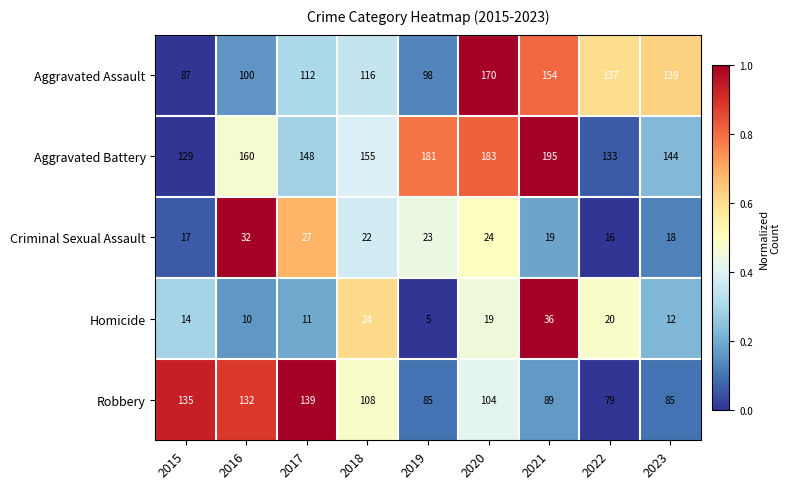

Is the value of Aggravated Assault at 2017 greater than the value of Homicide at 2019?

Yes